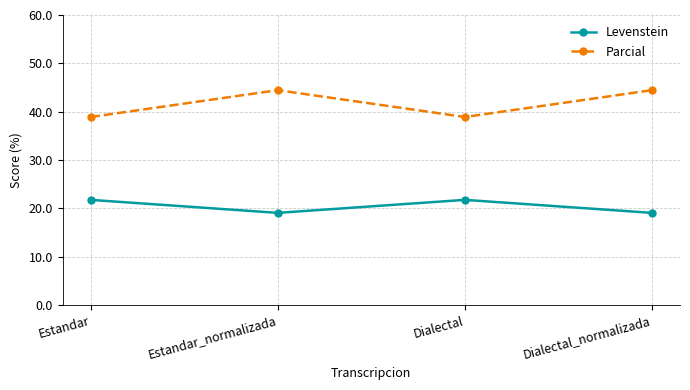

What are all the series names shown in the legend?

Levenstein, Parcial